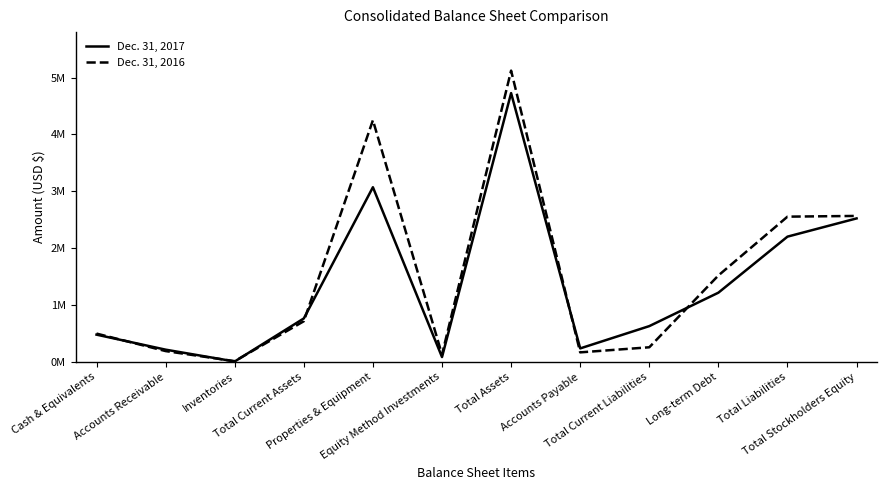

What are all the series names shown in the legend?

Dec. 31, 2017, Dec. 31, 2016